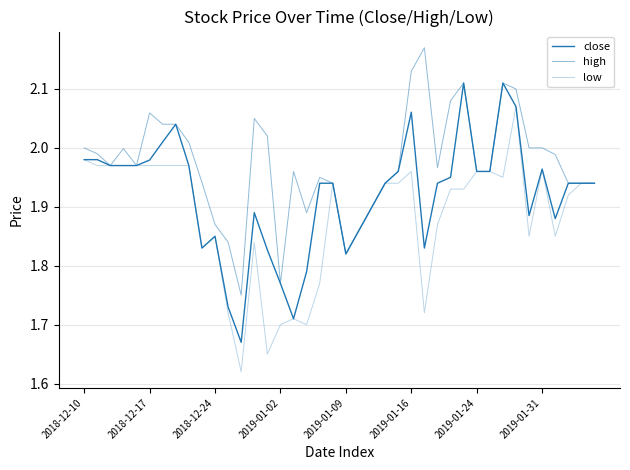

At which category does the chart reach its minimum across all series?

12